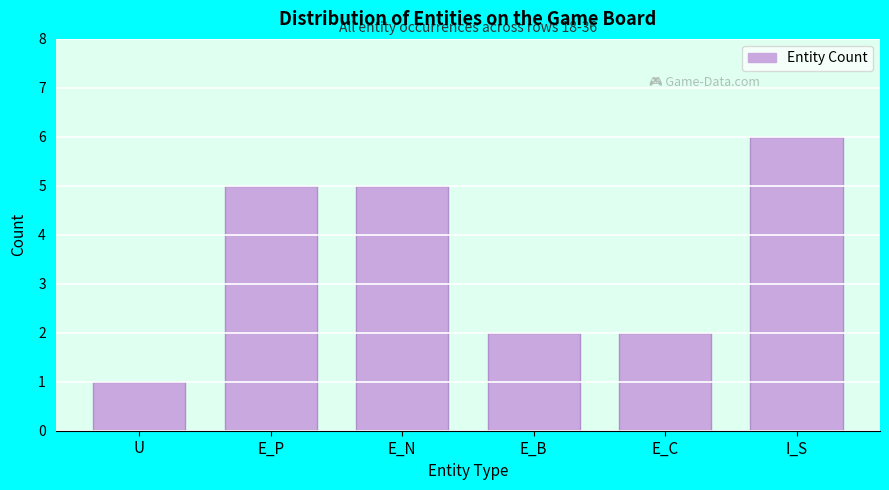

Reading left to right, extract all data points from this chart.

U=1	E_P=5	E_N=5	E_B=2	E_C=2	I_S=6